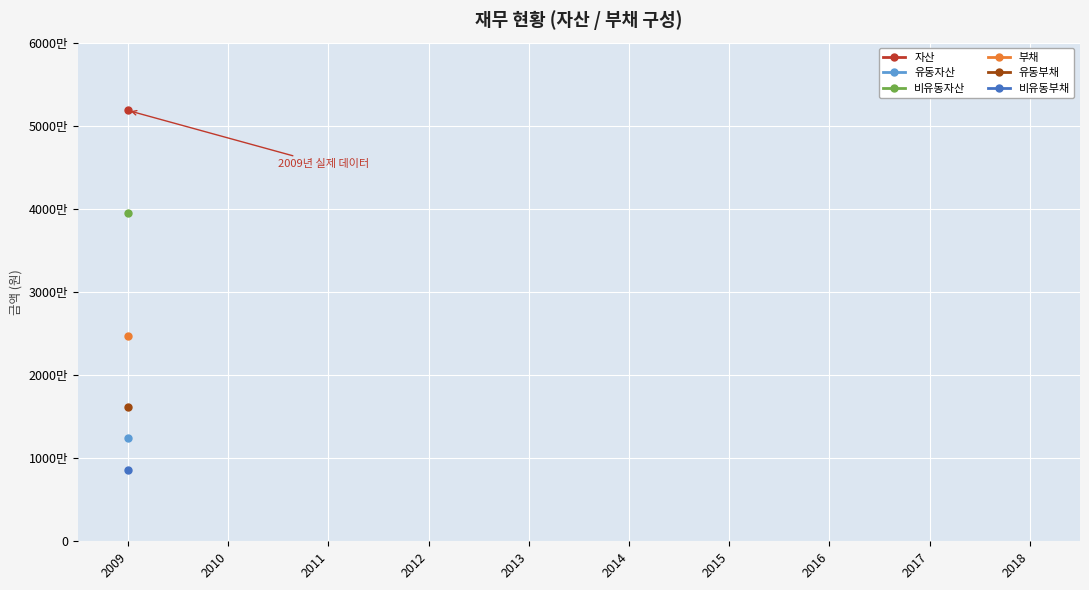

How many lines are shown in the chart?

6